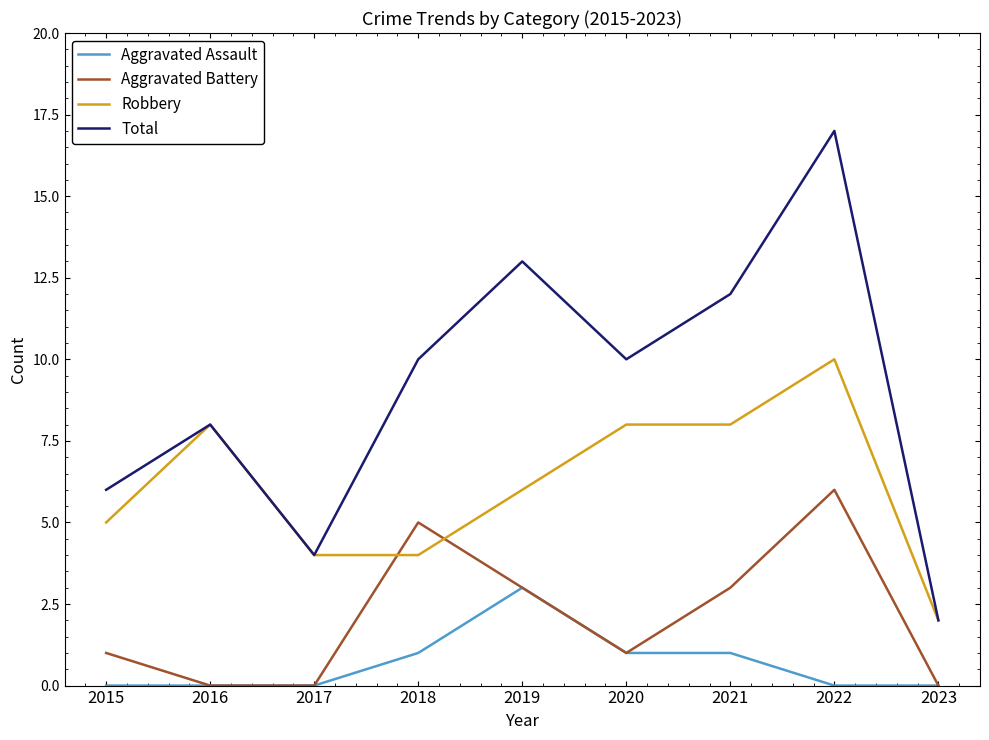

True or false: Total has more than 0 points higher than both neighbors.

True